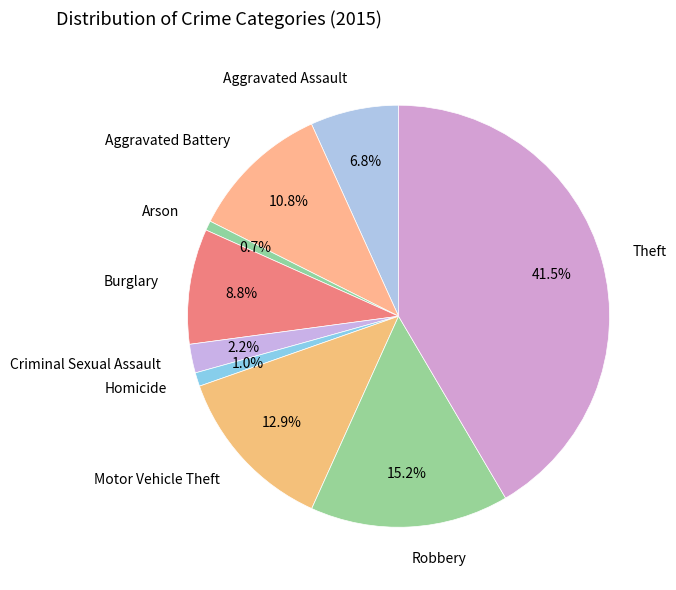

How many segments does this pie chart have?

9